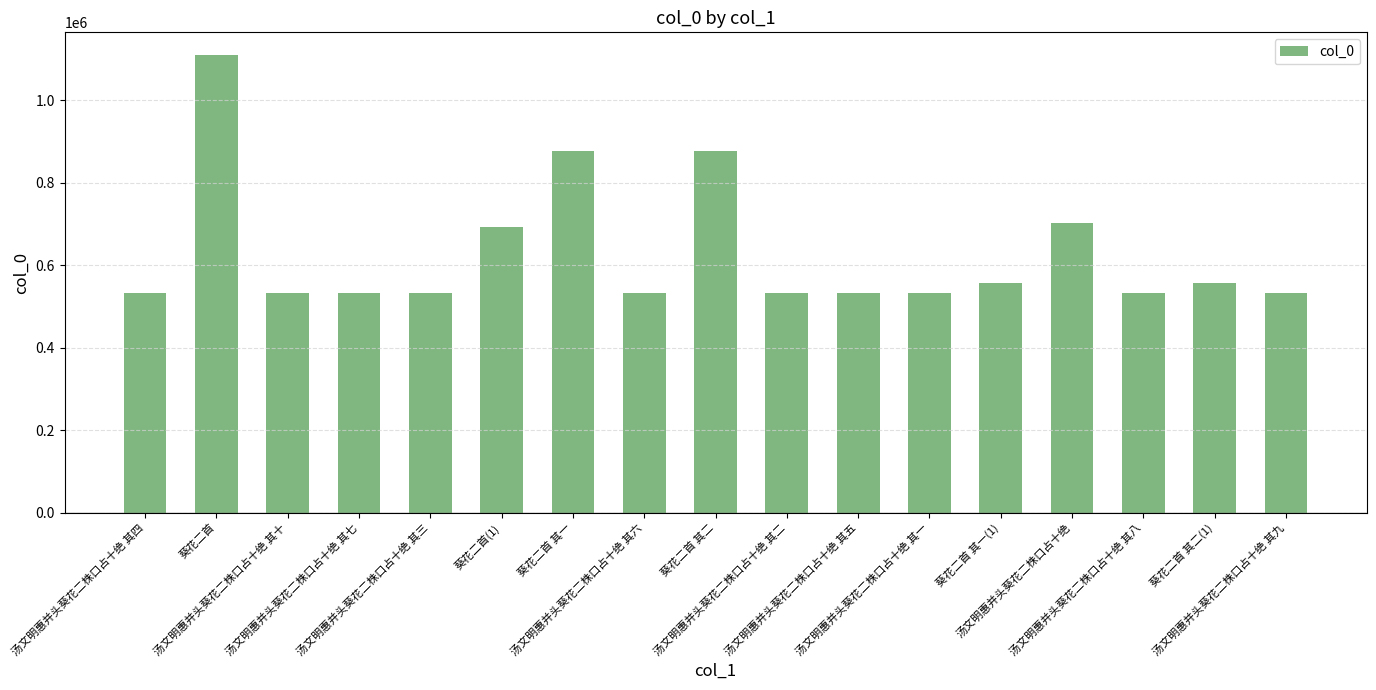

Between 葵花二首 其一 and 汤文明惠并头葵花二株口占十绝 其二, which is larger?

葵花二首 其一